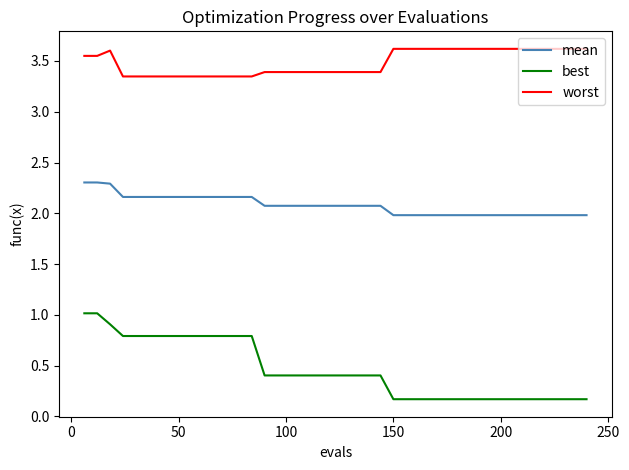

Rank the series by their average value, from lowest to highest.

best, mean, worst